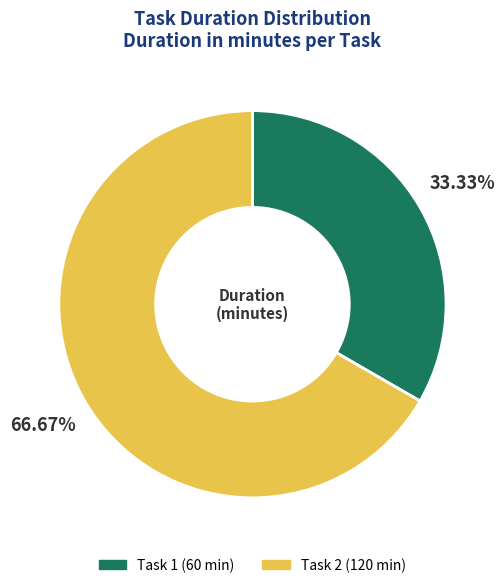

Is there any slice that represents more than half of the pie?

Yes